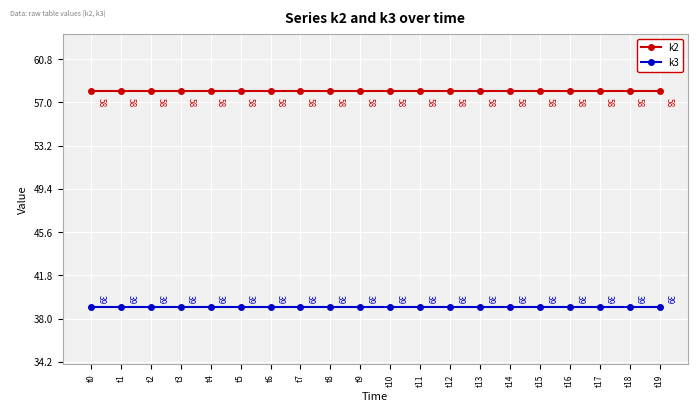

Which series has the largest total across all categories?

k2